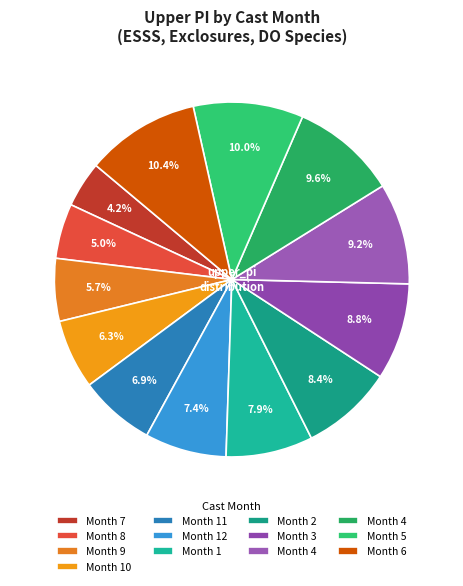

To the nearest percent, what is the average slice percentage?

8%